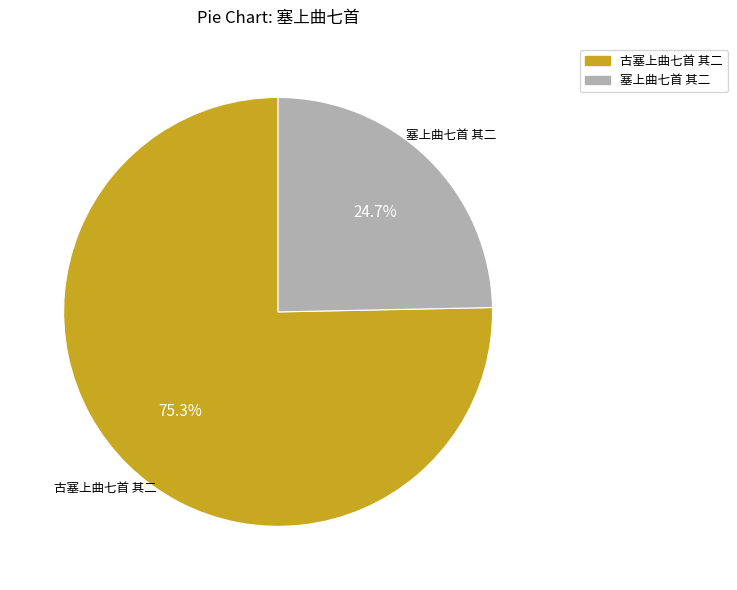

How many segments does this pie chart have?

2